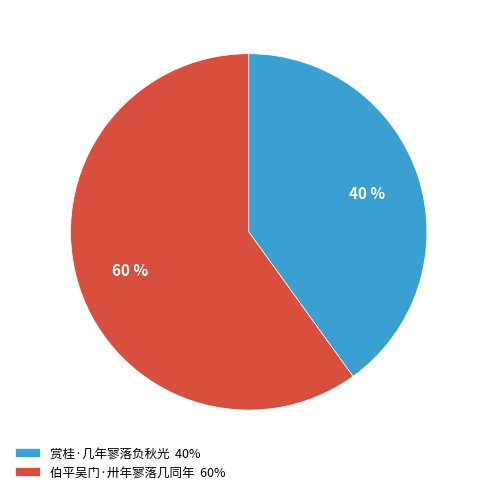

Count the number of slices in the pie.

2